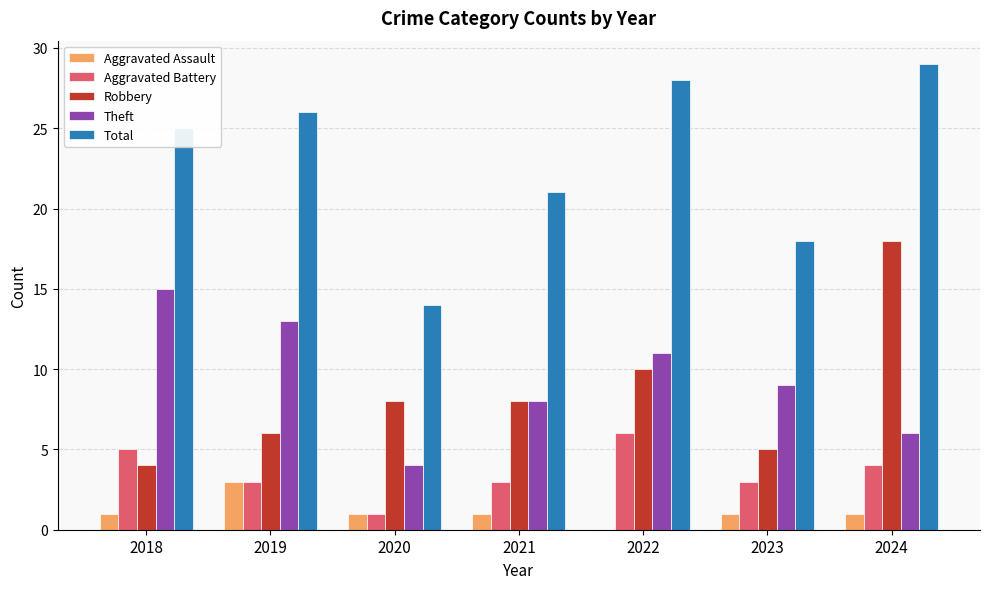

At which category is the sum across all series the highest?

2024